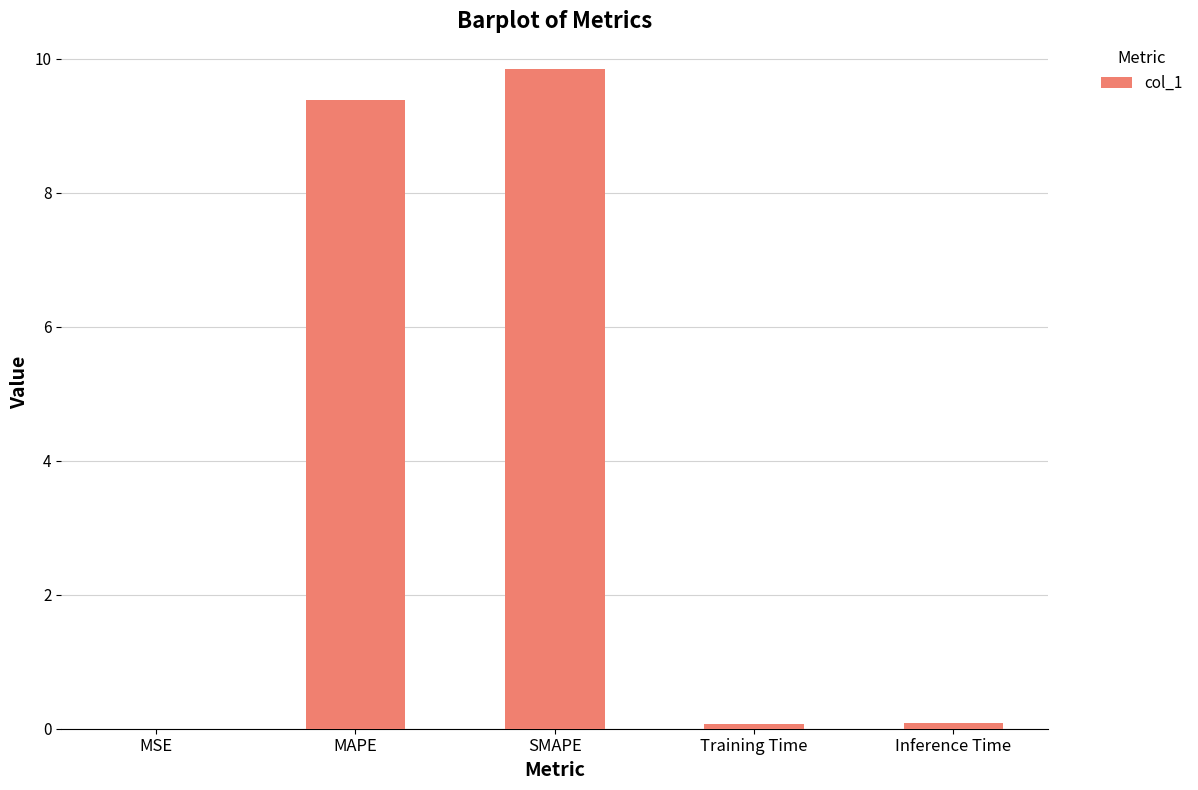

The chart shows a value of 2.1 at SMAPE. True or false?

False